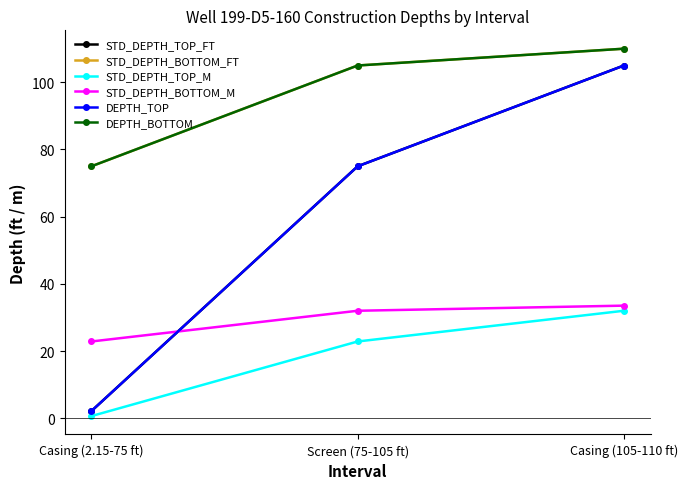

At which label does STD_DEPTH_BOTTOM_FT reach its peak?

Casing (105-110 ft)